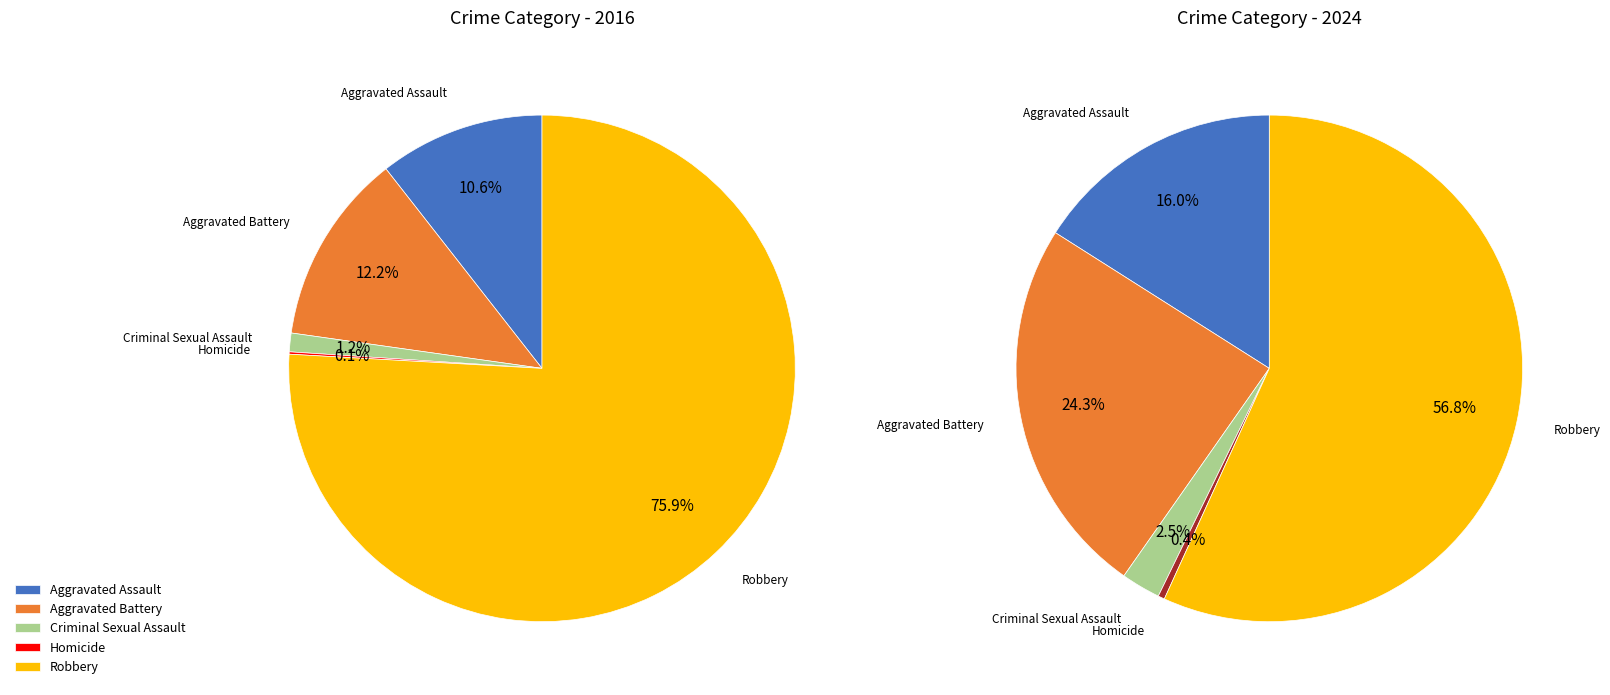

How many segments does this pie chart have?

5